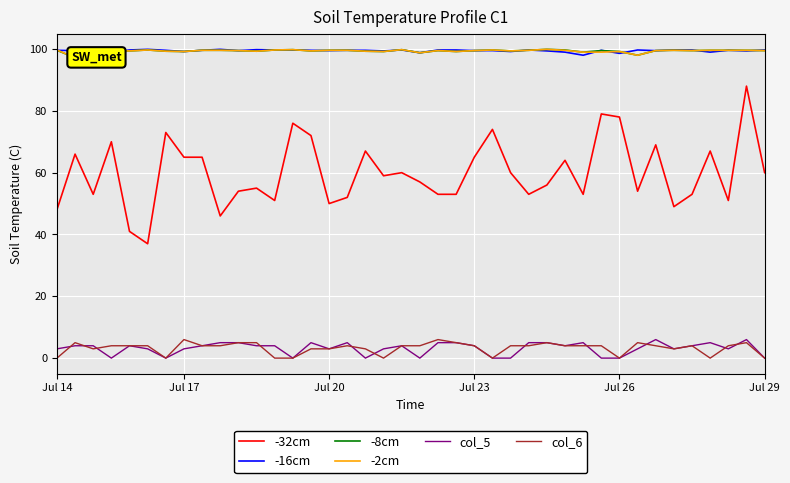

True or false: col_5 and -32cm intersect in this chart.

False